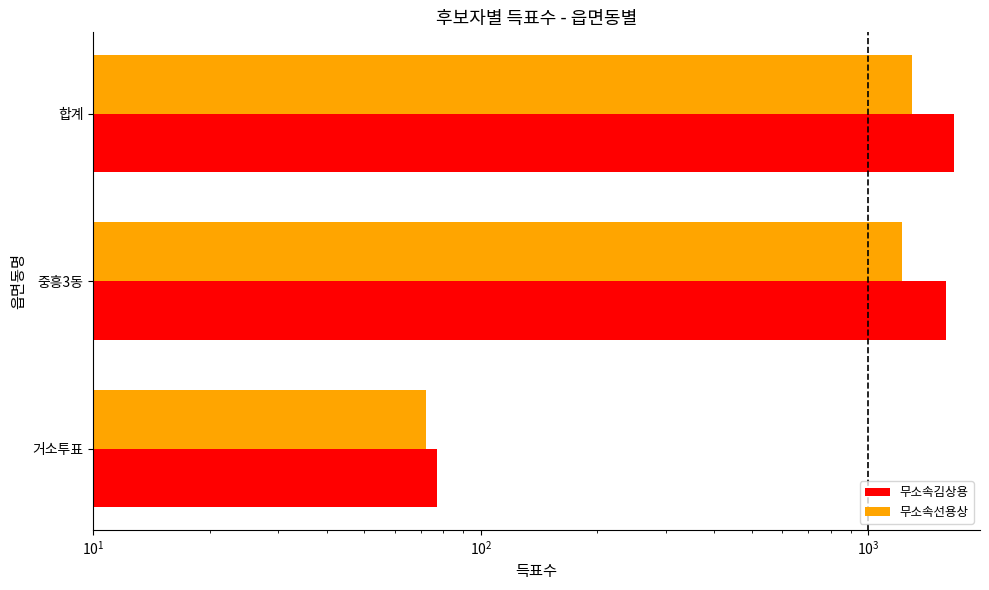

What is the highest value of the 무소속선용상 series?

1296